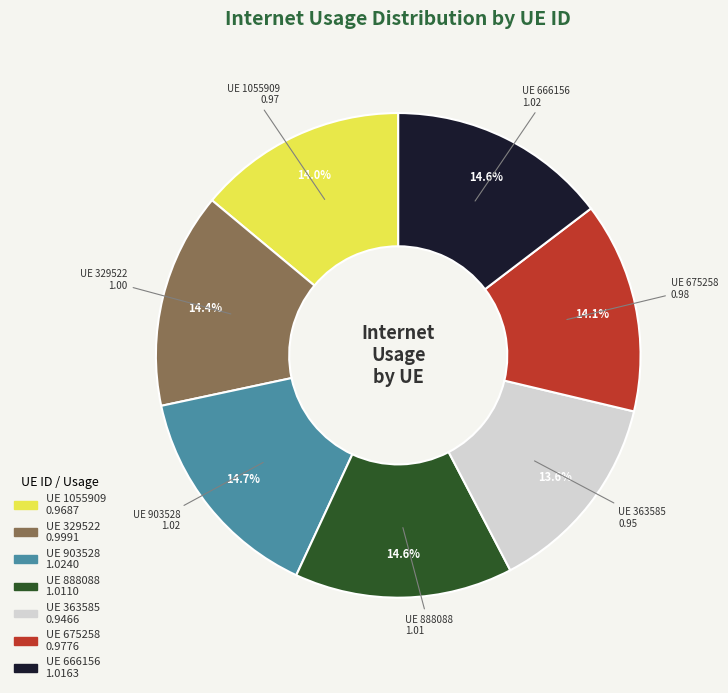

How many segments does this pie chart have?

7